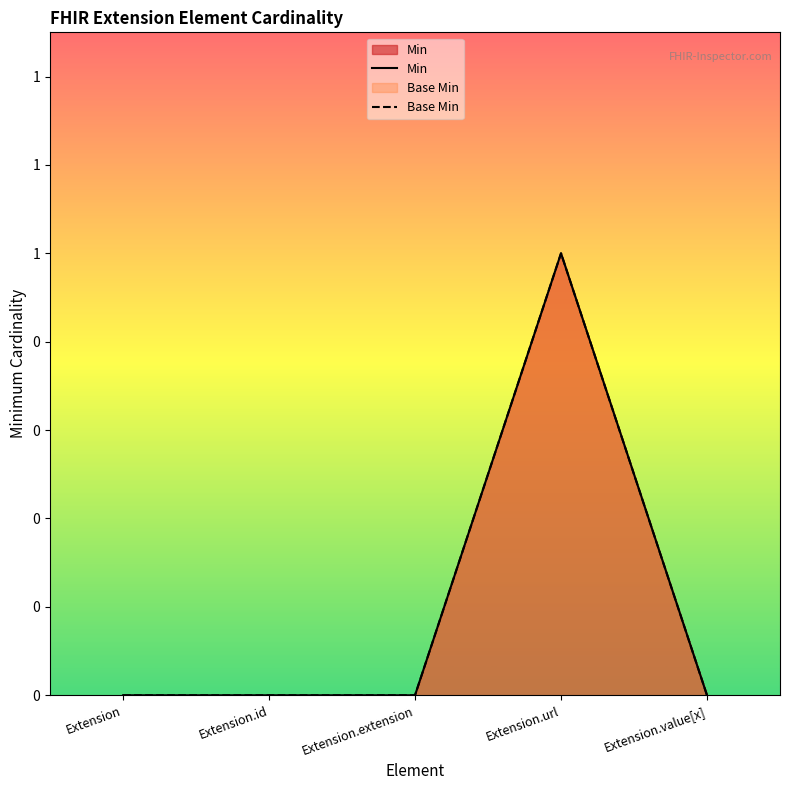

Reading left to right, list all the values displayed in this chart.

Min: 0	0	0	1	0
Base Min: 0	0	0	1	0